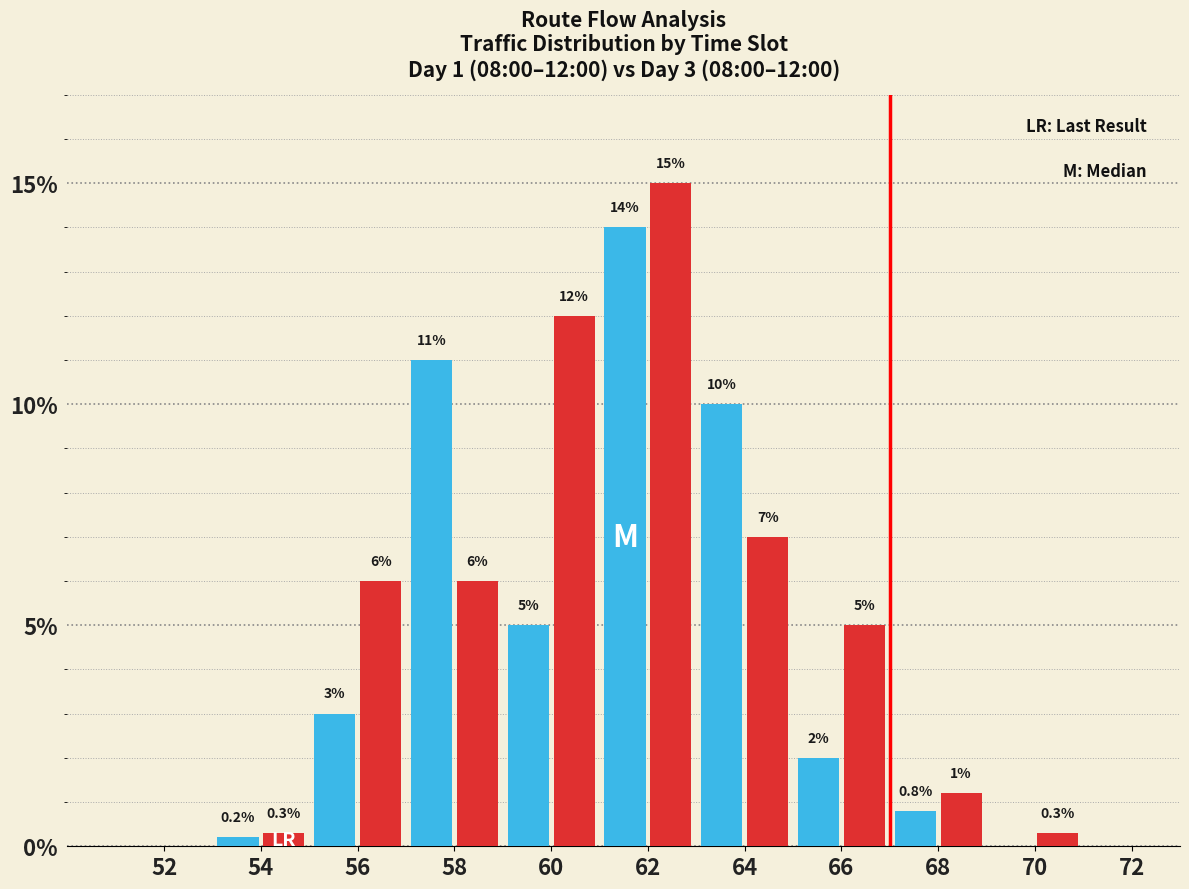

At which category is the sum across all series the highest?

62